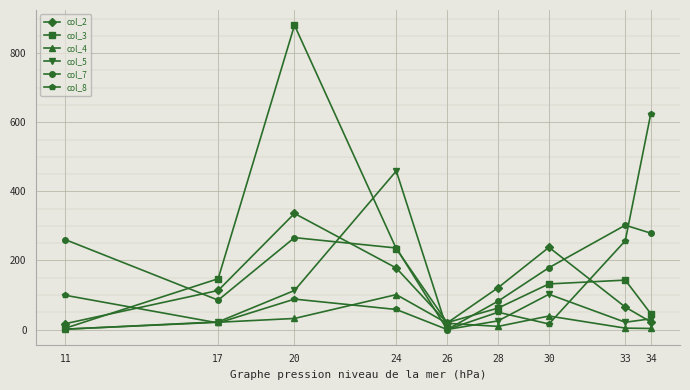

Is this an area chart (filled region under the line)?

No